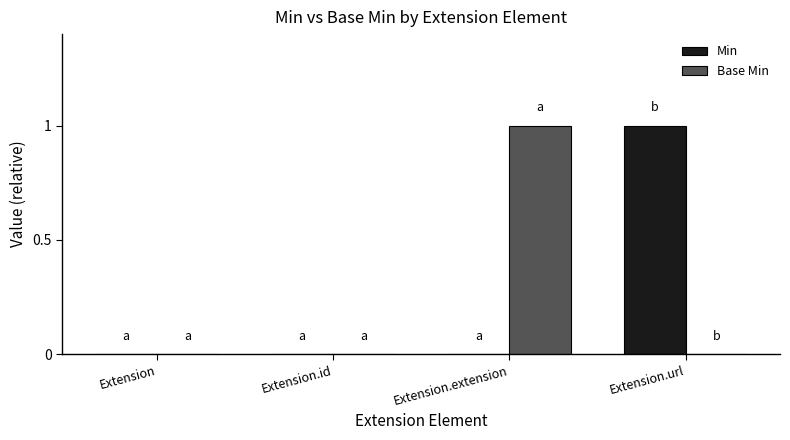

Count the Base Min values in the range 0 to 1.

4